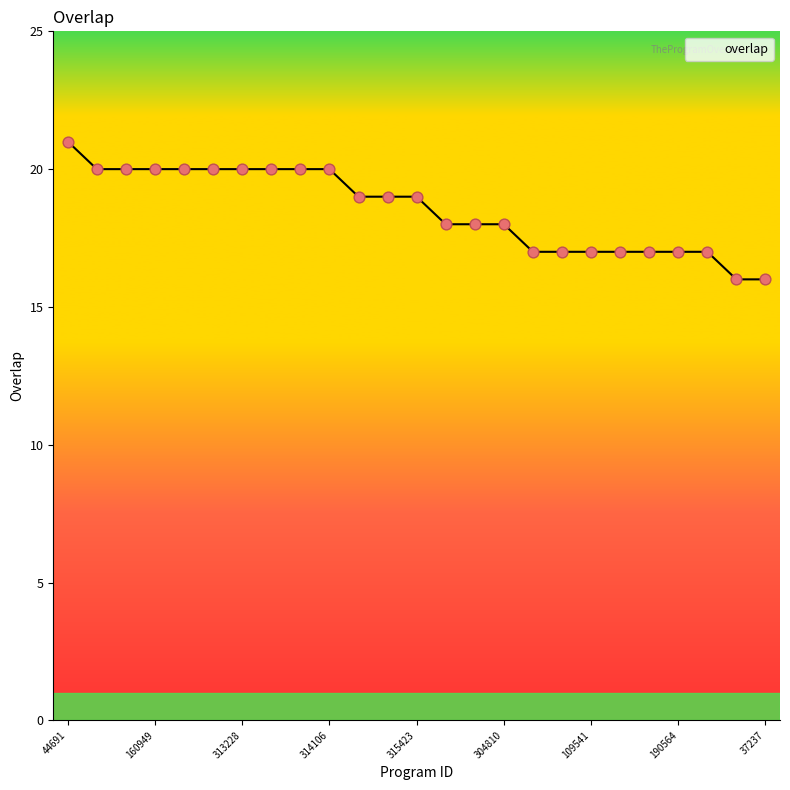

What is the difference between the maximum and minimum values?

5